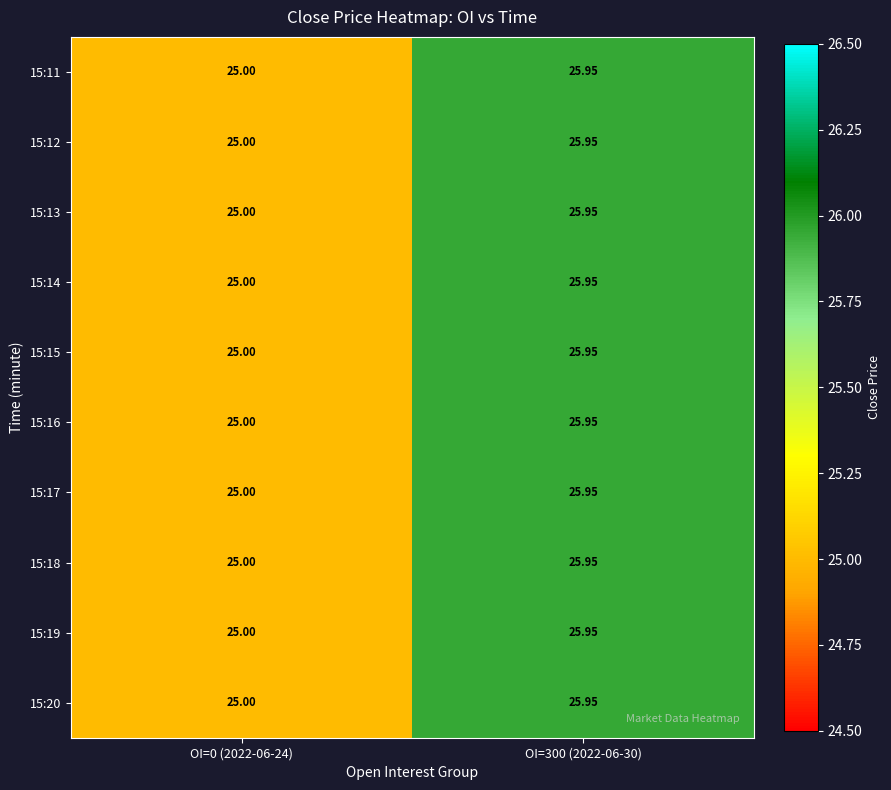

Is the value of 15:19 at OI=300 (2022-06-30) greater than the value of 15:15 at OI=0 (2022-06-24)?

Yes